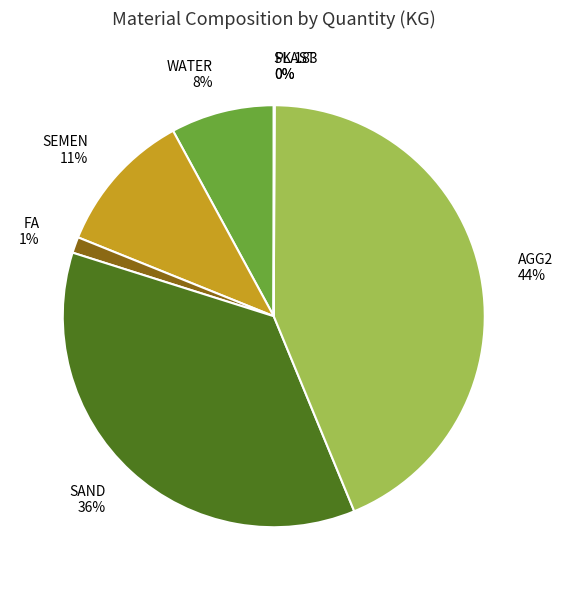

To the nearest percent, what is the difference between the SEMEN and FA slice percentages?

10%